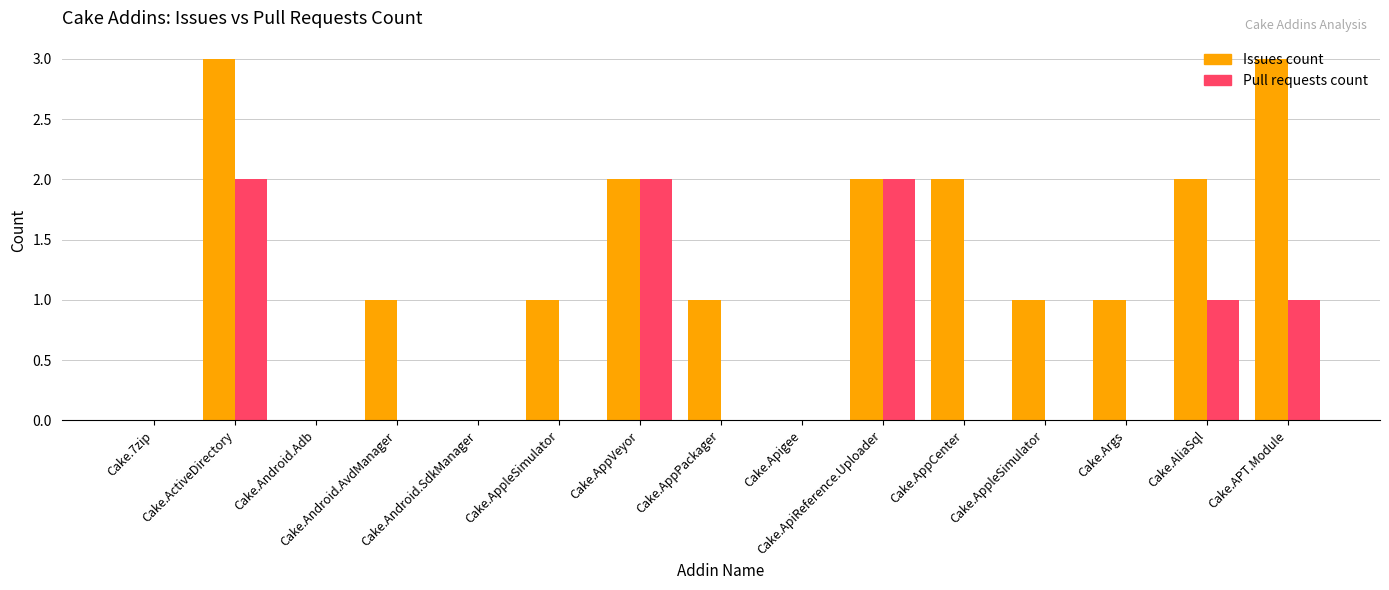

Between Cake.AppPackager and Cake.Apigee, which series saw the biggest shift?

Issues count